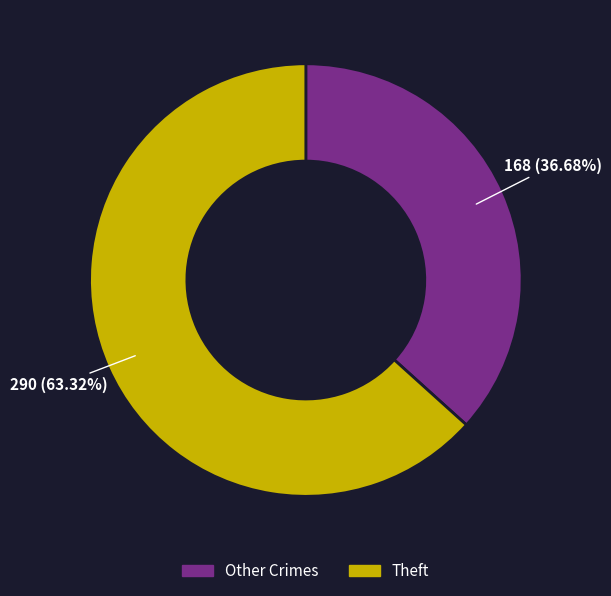

Which slice is the largest?

Theft